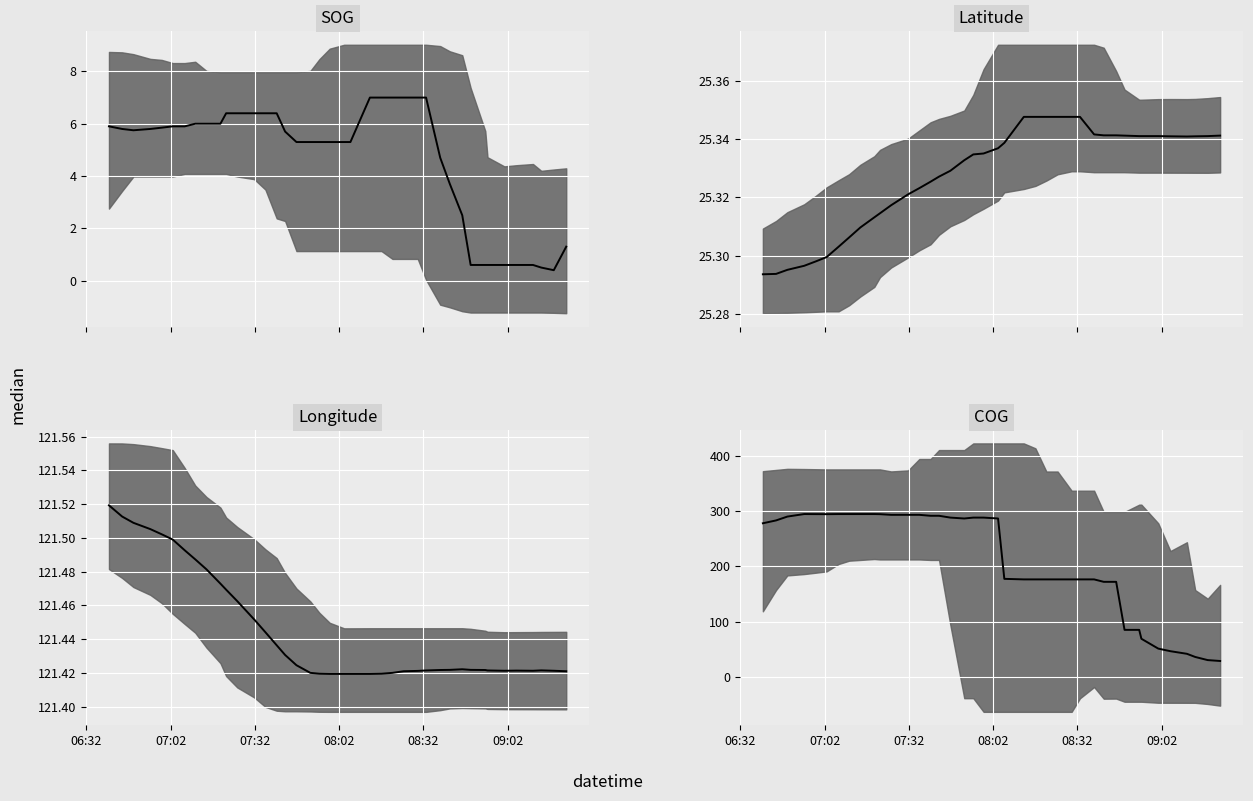

What is the minimum value for Latitude median?

25.3